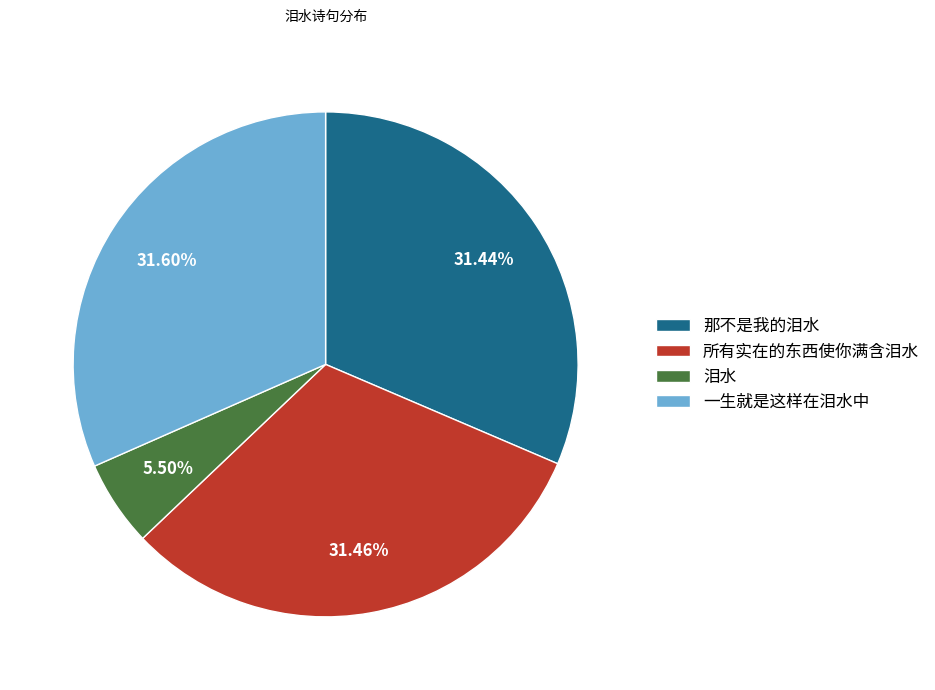

To the nearest percent, what is the combined percentage of 所有实在的东西使你满含泪水 and 一生就是这样在泪水中?

63%